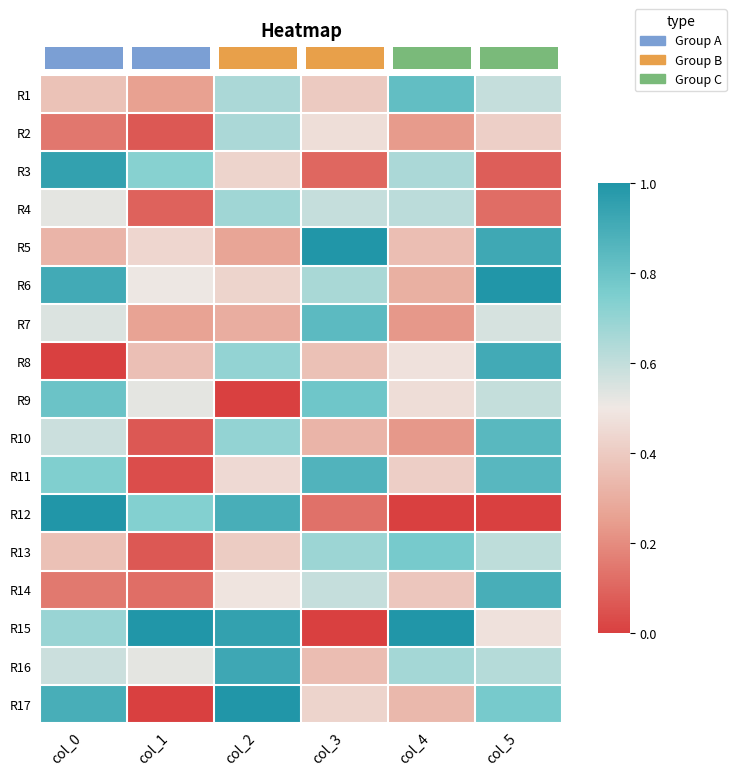

Which series has the largest range (max minus min)?

R12